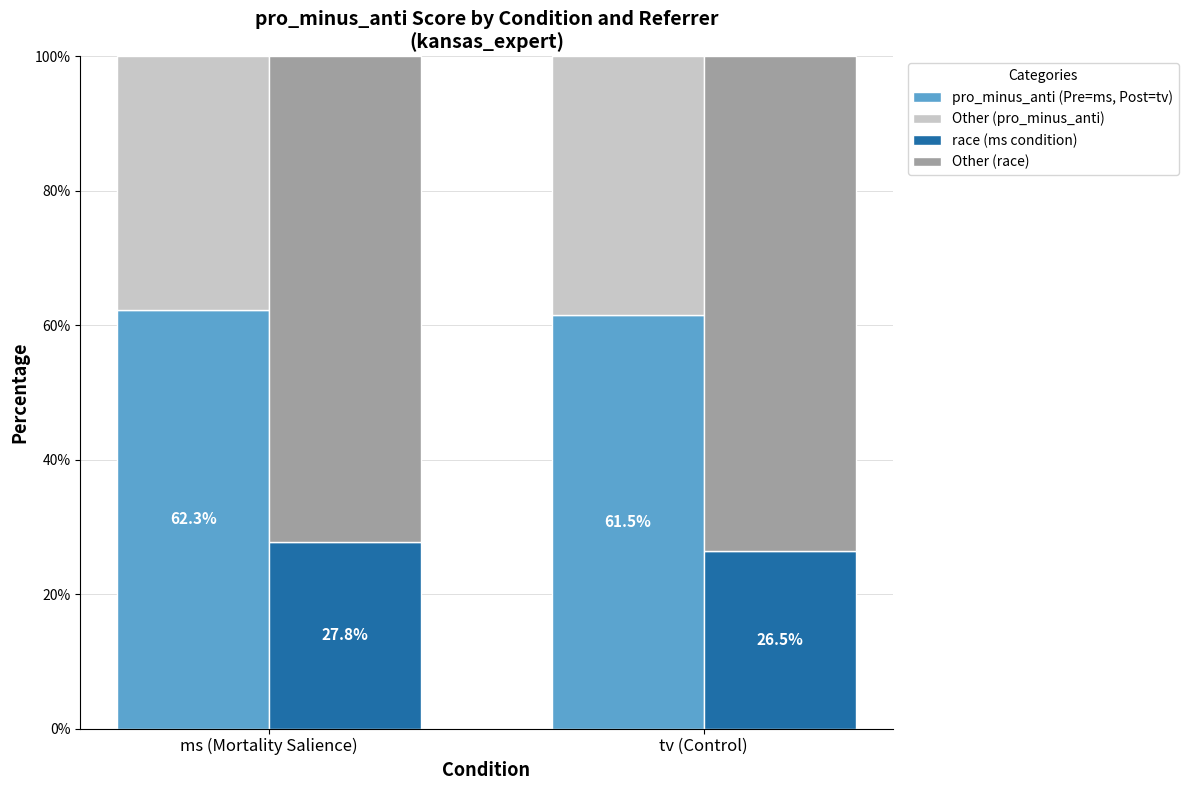

Which label corresponds to the largest value in the chart?

tv (Control)